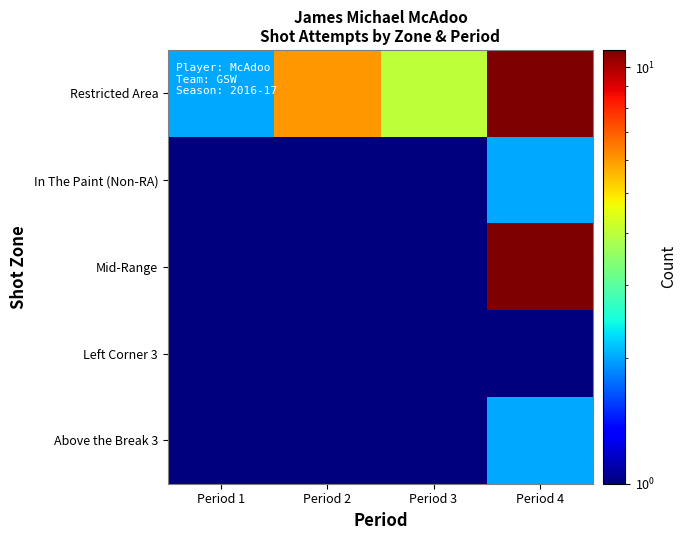

What is the difference between the highest and lowest values at Period 1?

1.5